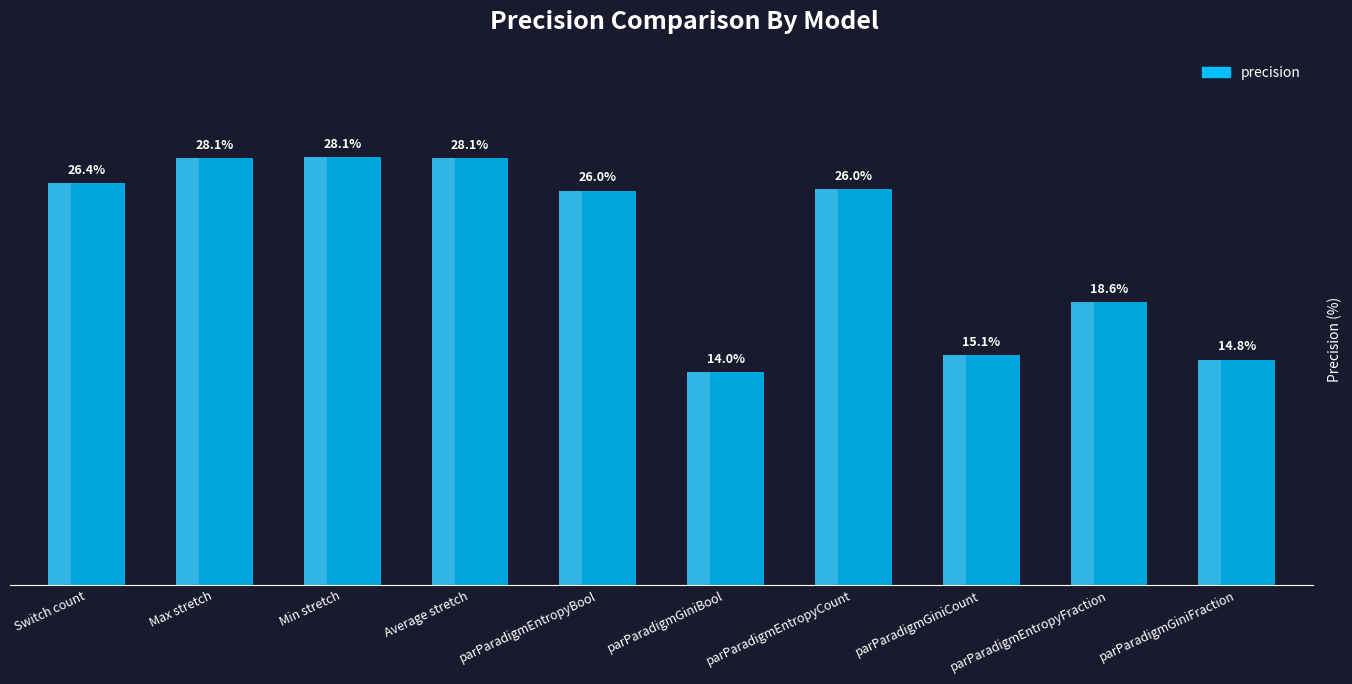

The value at Min stretch is 39.3. True or false?

False